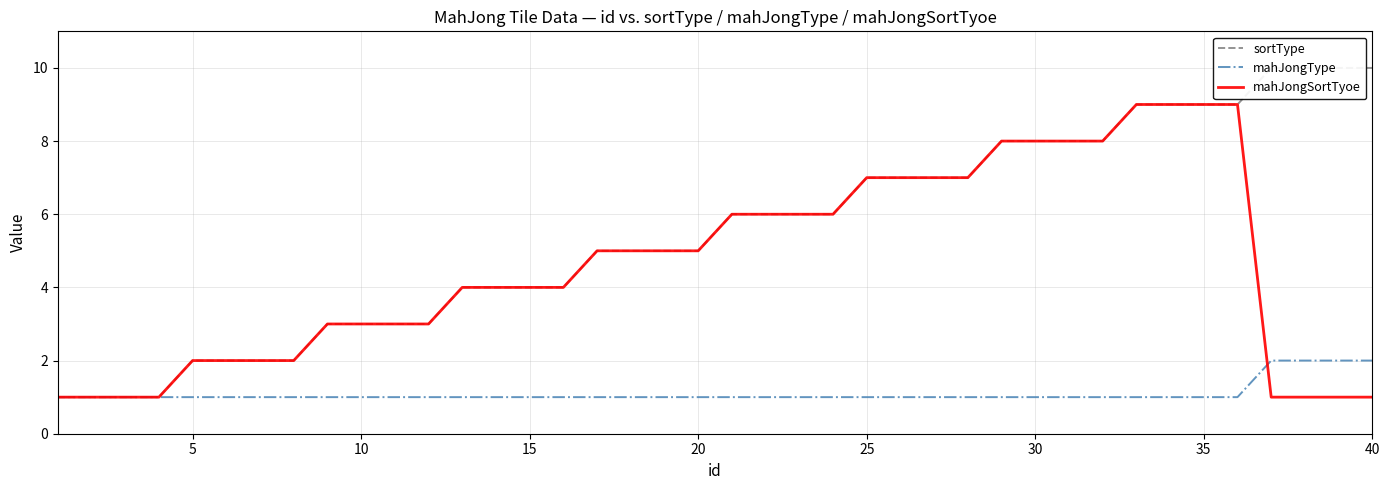

What is the highest value of the mahJongSortTyoe series?

9